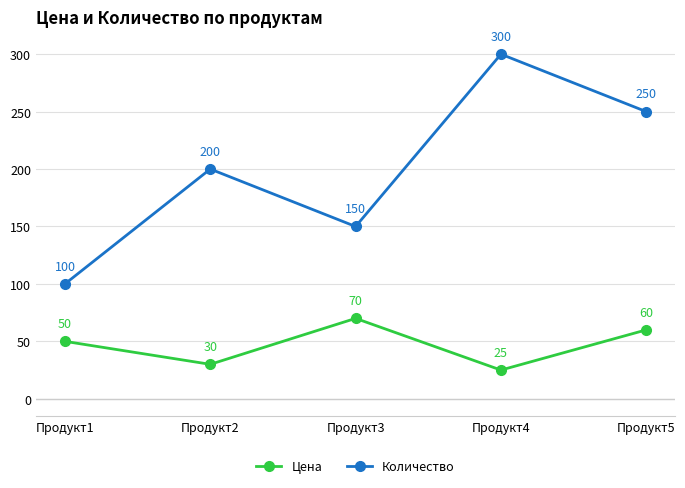

Reading right to left, extract all data points from this chart.

Цена: Продукт5=60	Продукт4=25	Продукт3=70	Продукт2=30	Продукт1=50
Количество: Продукт5=250	Продукт4=300	Продукт3=150	Продукт2=200	Продукт1=100